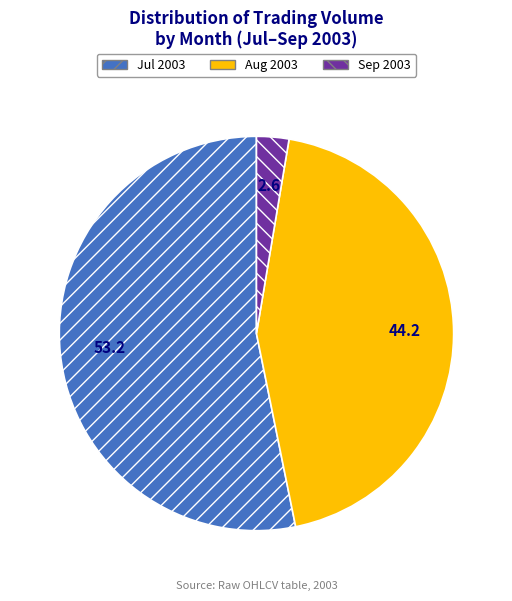

Which category accounts for the majority?

Jul 2003